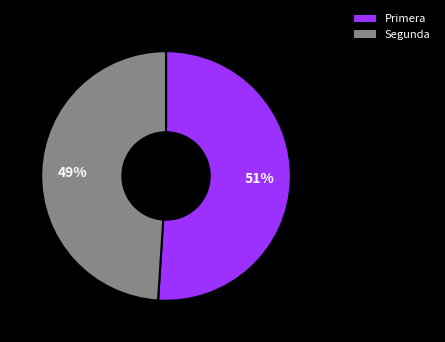

Which category has the biggest portion of the pie?

Primera